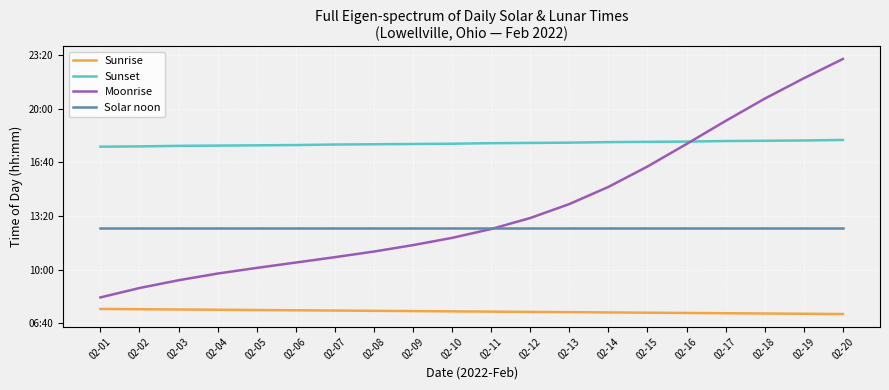

What is the value of the Solar noon point at the 9th from the left?

756